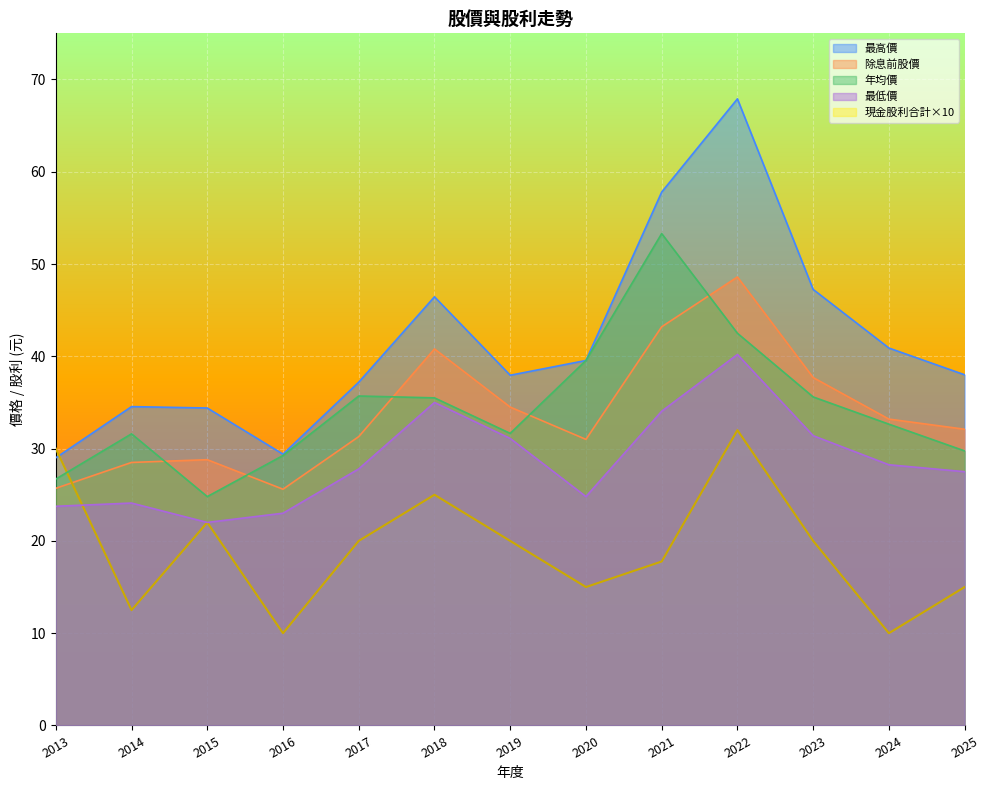

How many values in the 最高價 series are below 38?

6